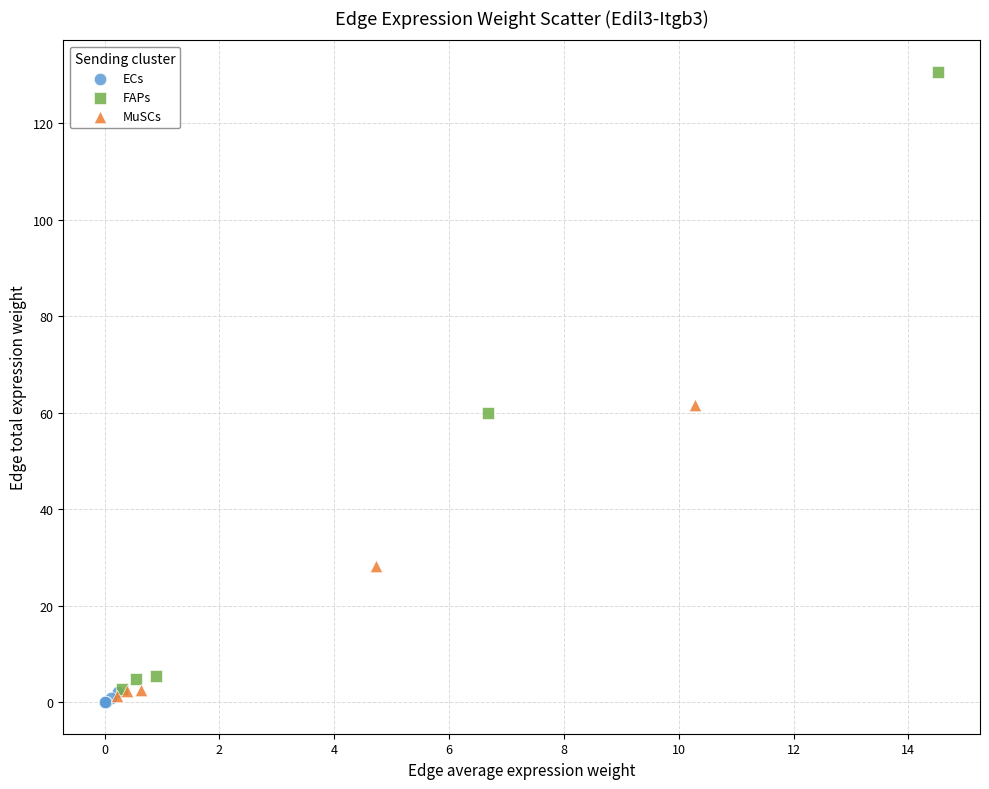

Which series has the largest Y range (max minus min)?

FAPs